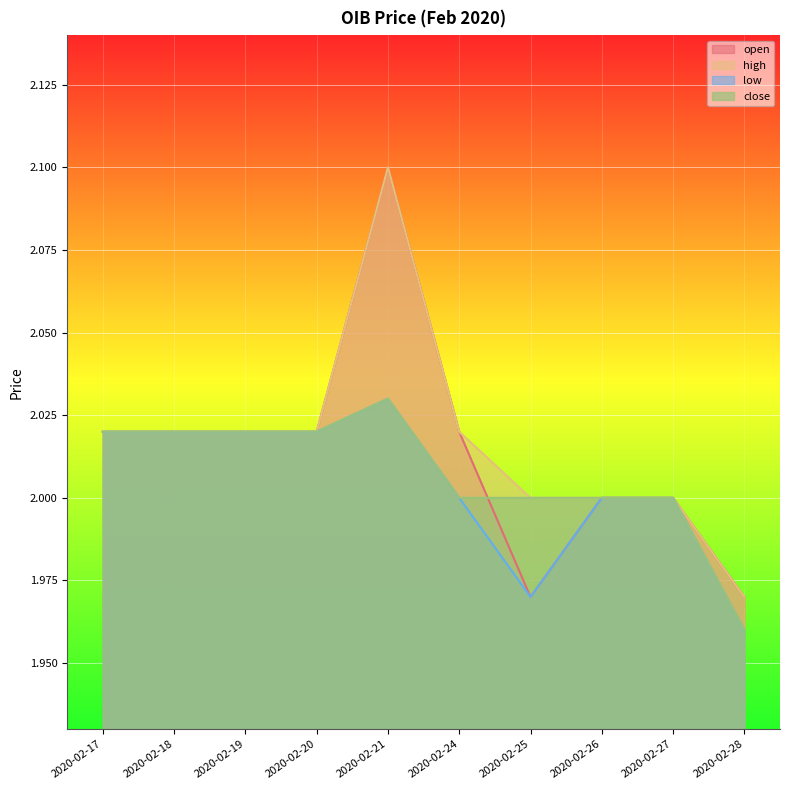

Read the high value at 2020-02-17.

2.0